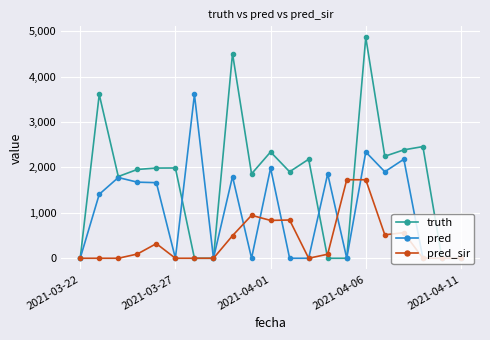

How many lines are shown in the chart?

3